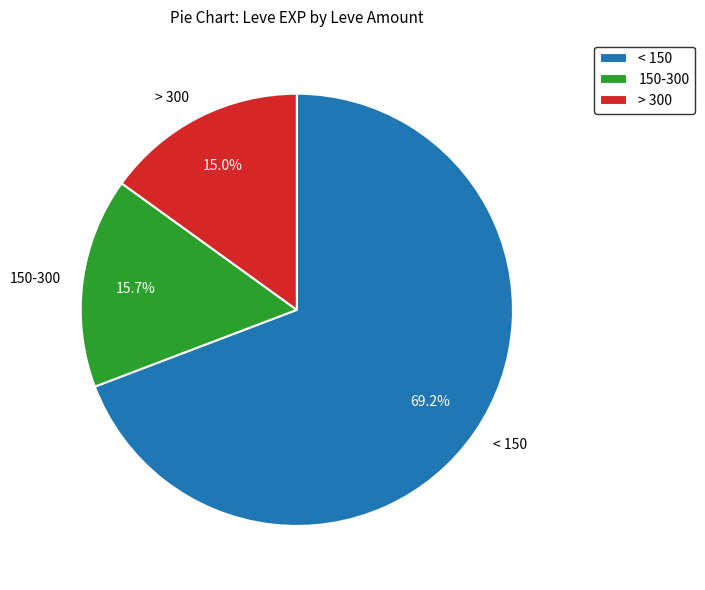

Count the number of slices in the pie.

3